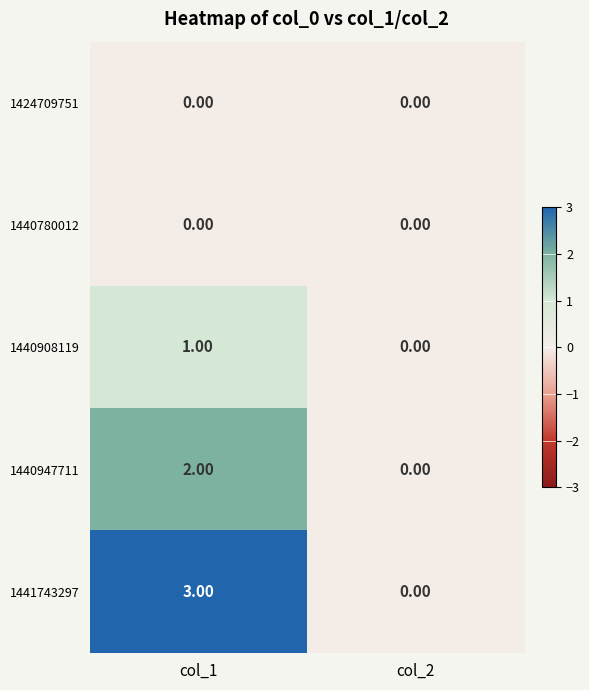

Which series has the largest range (max minus min)?

1441743297